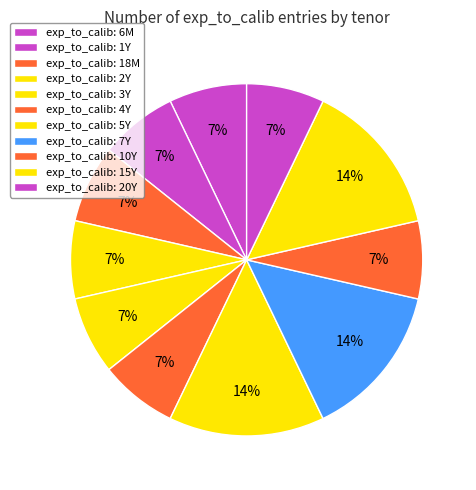

Which category has the biggest portion of the pie?

5Y